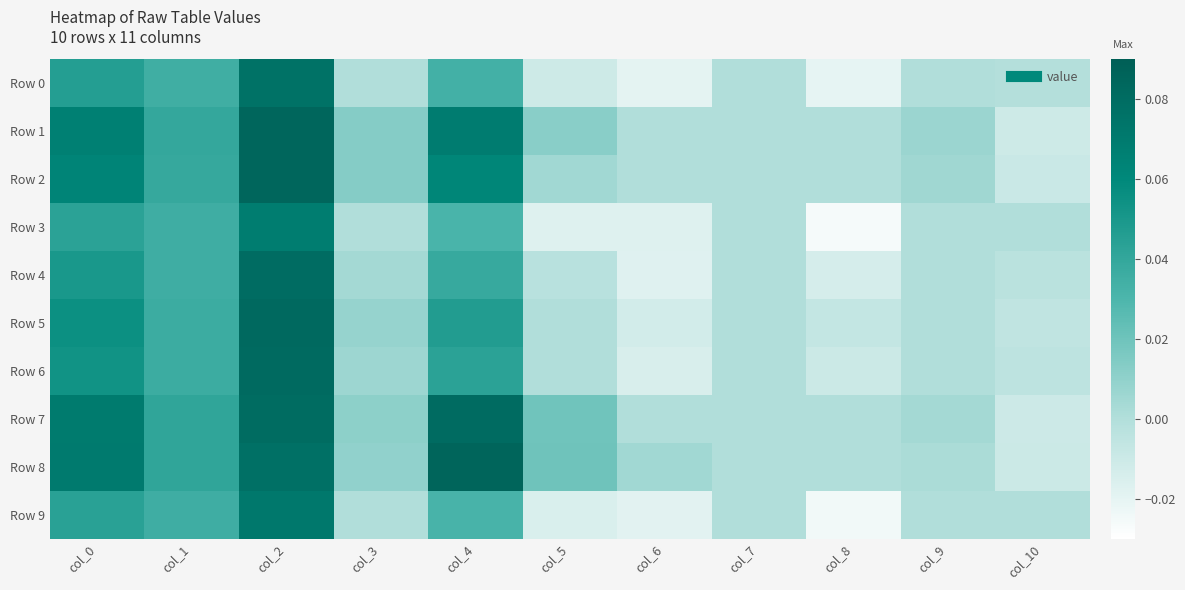

Reading left to right, extract all data points from this chart.

Row 0: col_0=0.0	col_1=0.0	col_2=0.1	col_3=0.0	col_4=0.0	col_5=-0.0	col_6=-0.0	col_7=0.0	col_8=-0.0	col_9=0.0	col_10=-0.0
Row 1: col_0=0.1	col_1=0.0	col_2=0.1	col_3=0.0	col_4=0.1	col_5=0.0	col_6=0.0	col_7=0.0	col_8=0.0	col_9=0.0	col_10=-0.0
Row 2: col_0=0.1	col_1=0.0	col_2=0.1	col_3=0.0	col_4=0.1	col_5=0.0	col_6=0.0	col_7=0.0	col_8=0.0	col_9=0.0	col_10=-0.0
Row 3: col_0=0.0	col_1=0.0	col_2=0.1	col_3=0.0	col_4=0.0	col_5=-0.0	col_6=-0.0	col_7=0.0	col_8=-0.0	col_9=0.0	col_10=0.0
Row 4: col_0=0.1	col_1=0.0	col_2=0.1	col_3=0.0	col_4=0.0	col_5=-0.0	col_6=-0.0	col_7=0.0	col_8=-0.0	col_9=0.0	col_10=-0.0
Row 5: col_0=0.1	col_1=0.0	col_2=0.1	col_3=0.0	col_4=0.0	col_5=0.0	col_6=-0.0	col_7=0.0	col_8=-0.0	col_9=0.0	col_10=-0.0
Row 6: col_0=0.1	col_1=0.0	col_2=0.1	col_3=0.0	col_4=0.0	col_5=0.0	col_6=-0.0	col_7=0.0	col_8=-0.0	col_9=0.0	col_10=-0.0
Row 7: col_0=0.1	col_1=0.0	col_2=0.1	col_3=0.0	col_4=0.1	col_5=0.0	col_6=0.0	col_7=0.0	col_8=0.0	col_9=0.0	col_10=-0.0
Row 8: col_0=0.1	col_1=0.0	col_2=0.1	col_3=0.0	col_4=0.1	col_5=0.0	col_6=0.0	col_7=0.0	col_8=0.0	col_9=0.0	col_10=-0.0
Row 9: col_0=0.0	col_1=0.0	col_2=0.1	col_3=0.0	col_4=0.0	col_5=-0.0	col_6=-0.0	col_7=0.0	col_8=-0.0	col_9=0.0	col_10=0.0